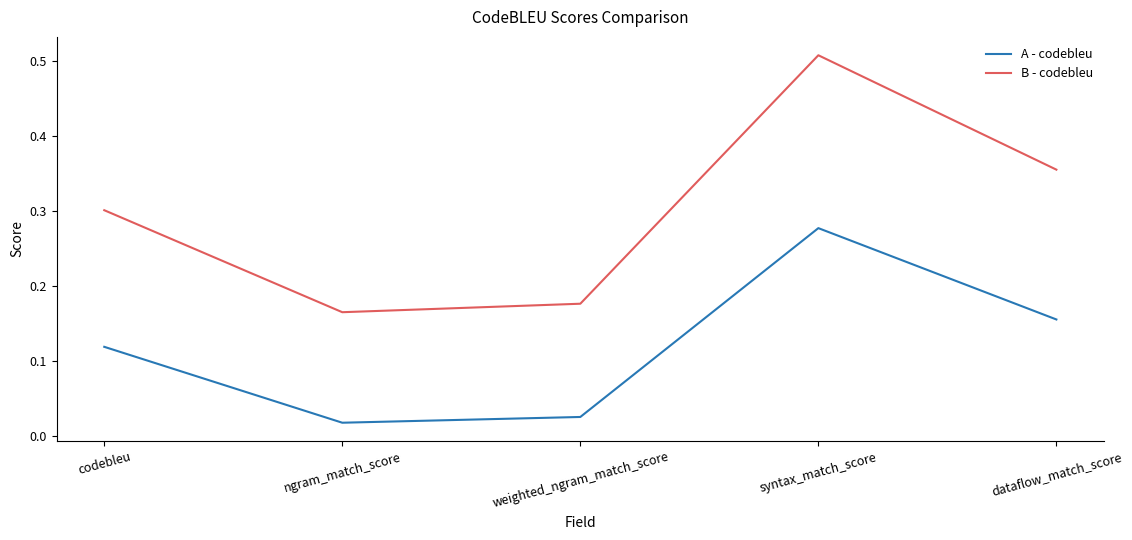

The value of A - codebleu at dataflow_match_score is 0.1. True or false?

False